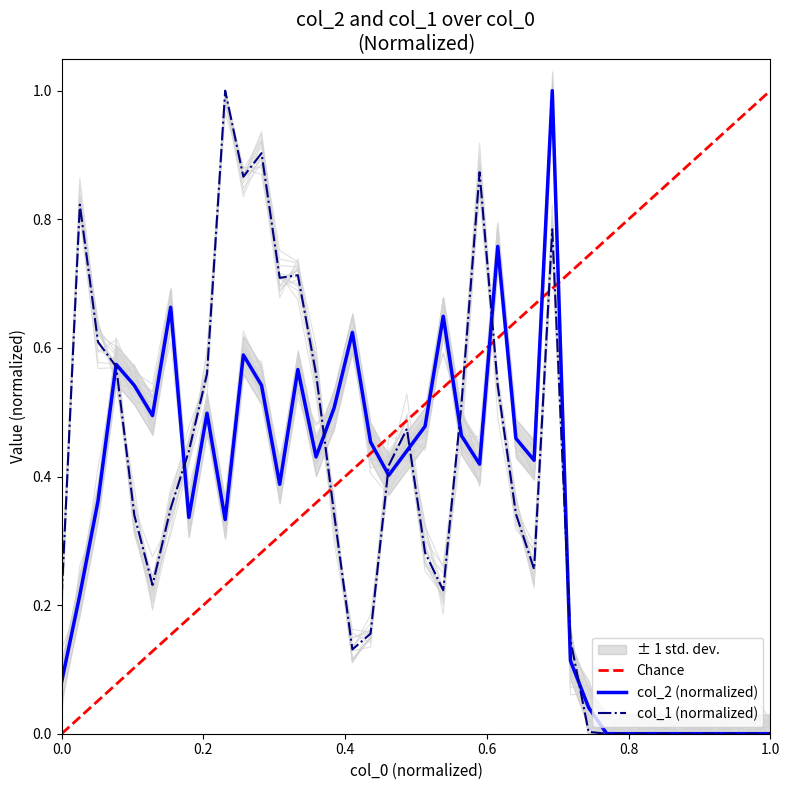

List the labels in order of col_2 value, largest first.

27, 24, 6, 21, 16, 10, 3, 13, 11, 4, 15, 8, 5, 20, 22, 25, 17, 19, 14, 26, 23, 18, 12, 2, 7, 9, 1, 28, 0, 29, 30, 31, 32, 33, 34, 35, 36, 37, 38, 39